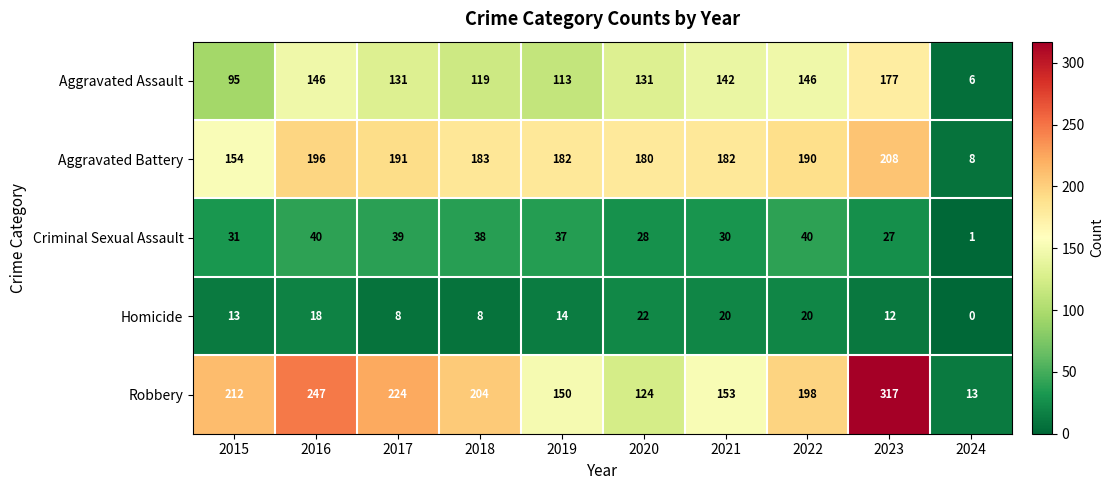

Rank the series at 2020 from highest to lowest value.

Aggravated Battery, Aggravated Assault, Robbery, Criminal Sexual Assault, Homicide